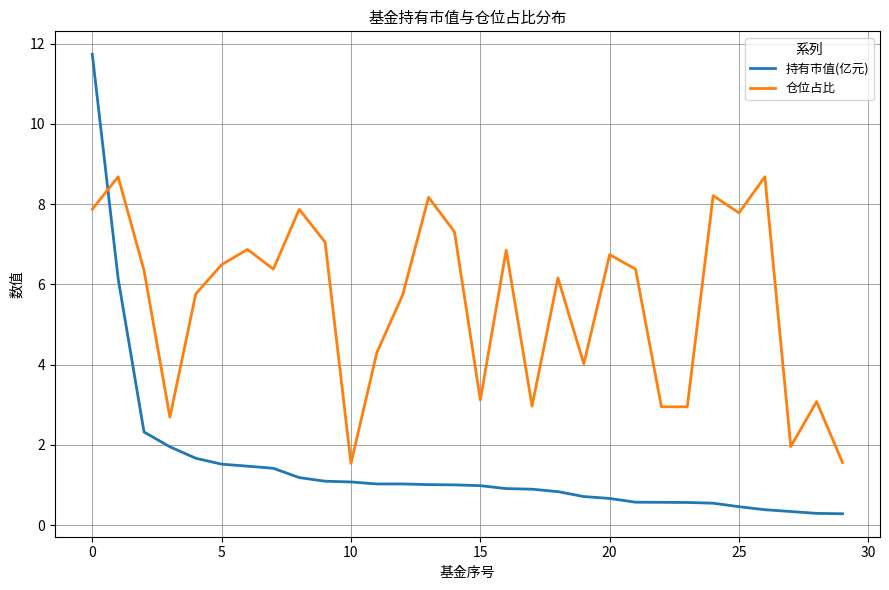

Rank the series by their maximum value, from lowest to highest.

仓位占比, 持有市值(亿元)